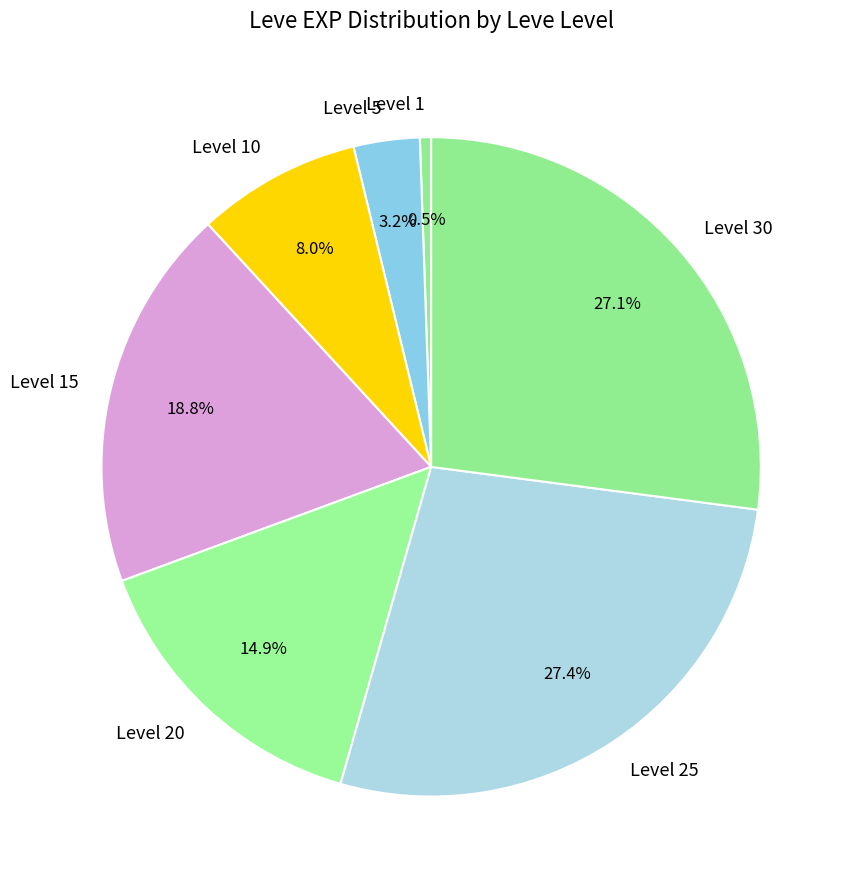

Which category has the smallest portion of the pie?

Level 1